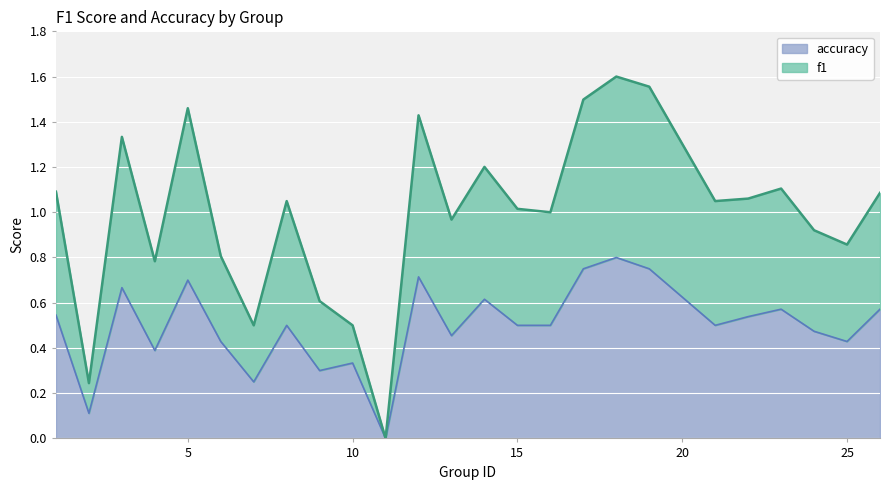

Between 23 and 14, which is larger?

14